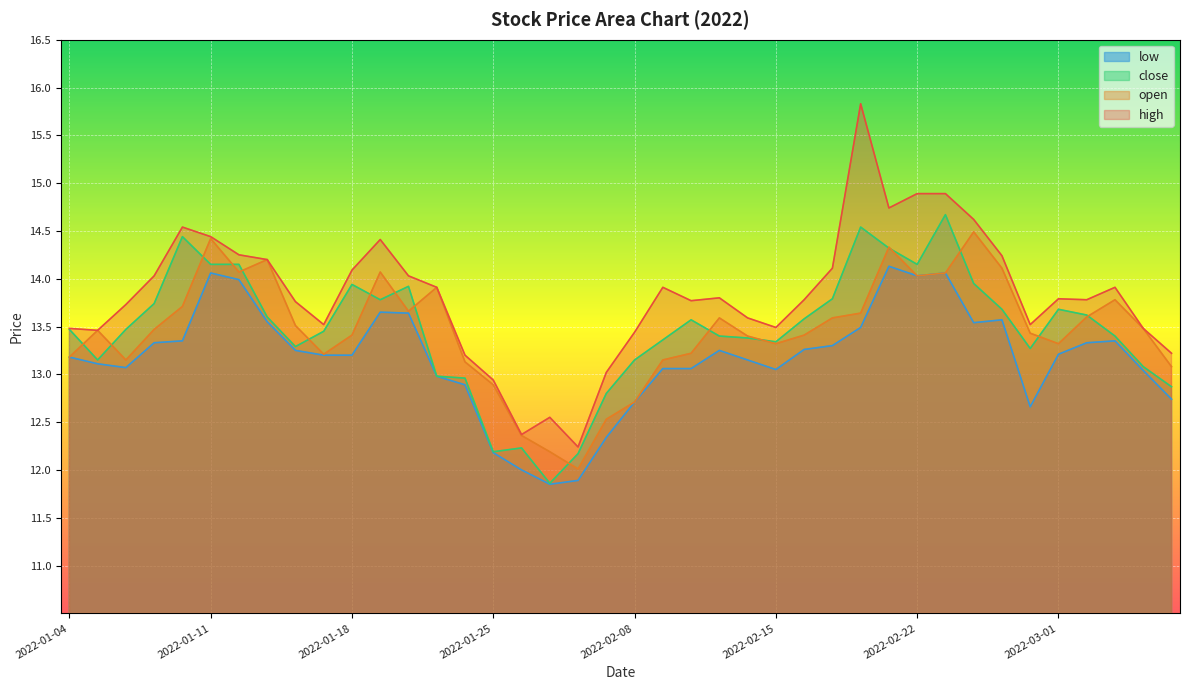

What is the label of the 36th point from the right?

2022-01-10